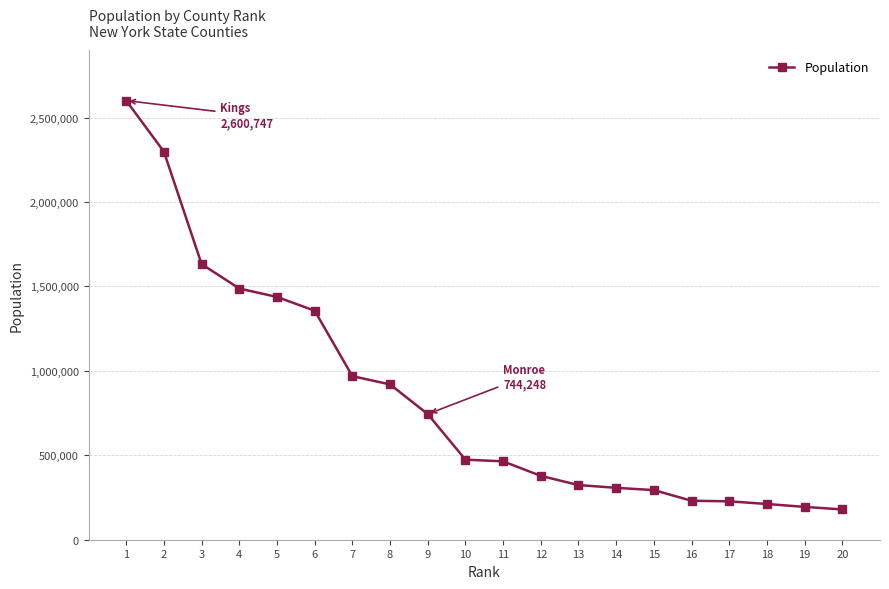

How many data points does each series have?

20